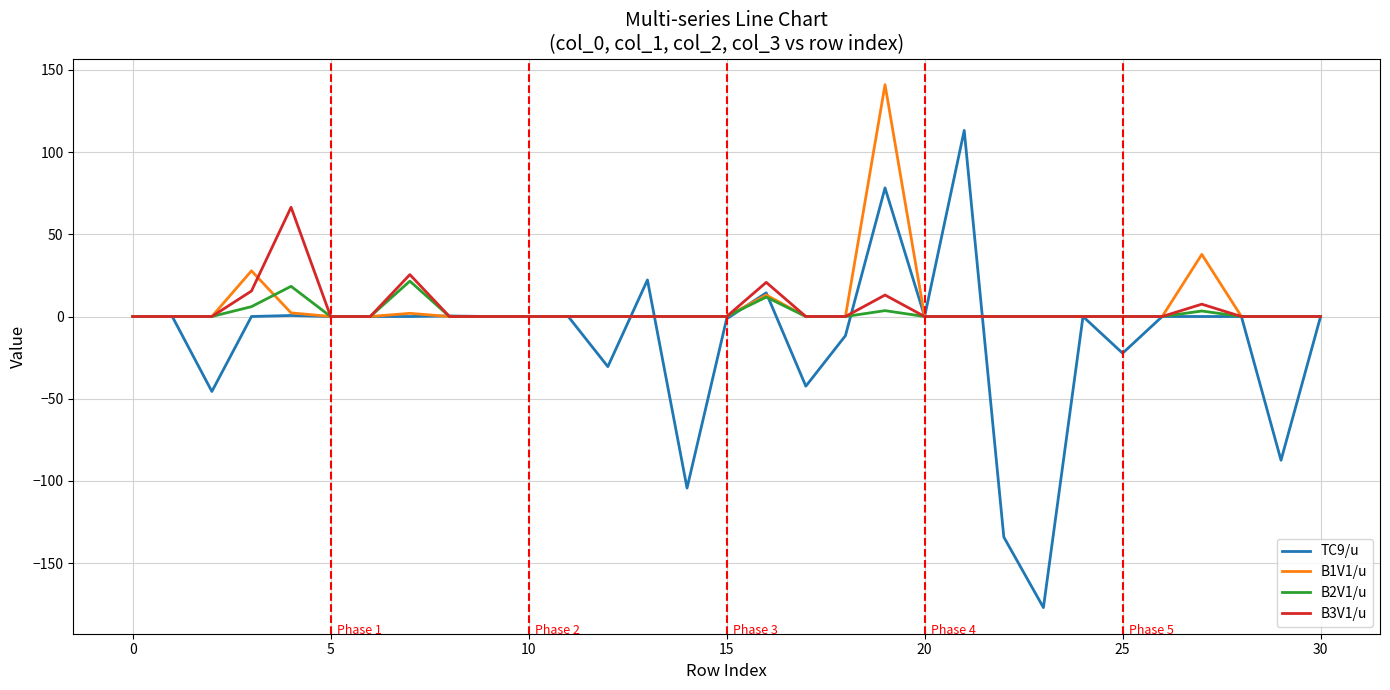

What is the minimum value shown in the chart?

-177.1